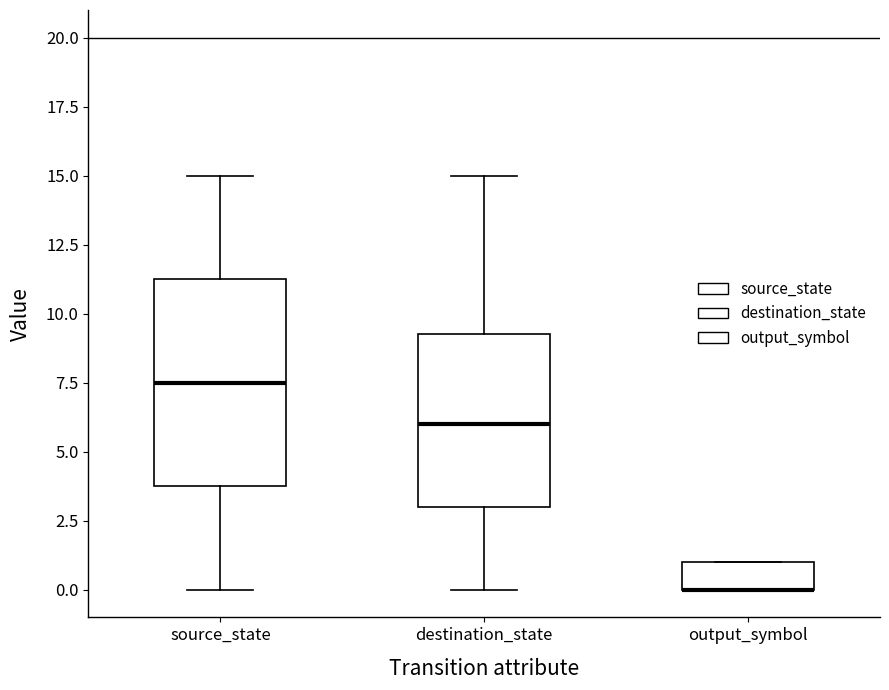

Reading left to right, read every box against the y-axis: the position of its median line, the range the box covers, and the ends of its whiskers. The values are not printed on the chart, so give them approximately, as read against the axis.

source_state: median 7.5, box 4.0 to 11.5, whiskers 0.0 to 15.0
destination_state: median 6.0, box 3.0 to 9.5, whiskers 0.0 to 15.0
output_symbol: median 0.0 (drawn on the box's lower edge), box 0.0 to 1.0, whiskers 0.0 to 1.0